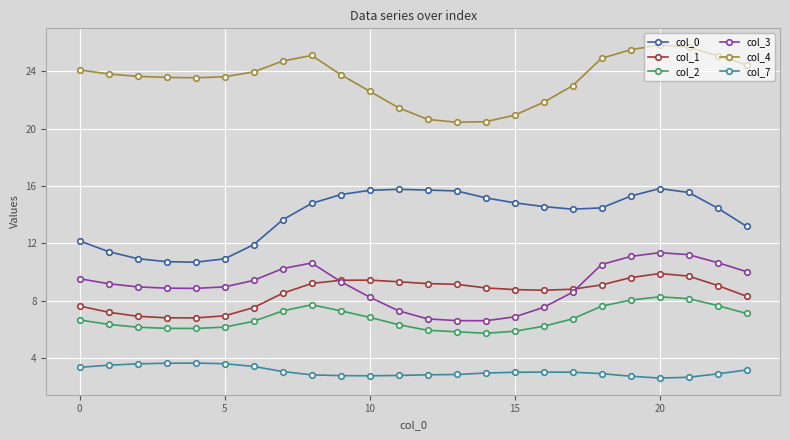

What is the highest value of the col_2 series?

8.3